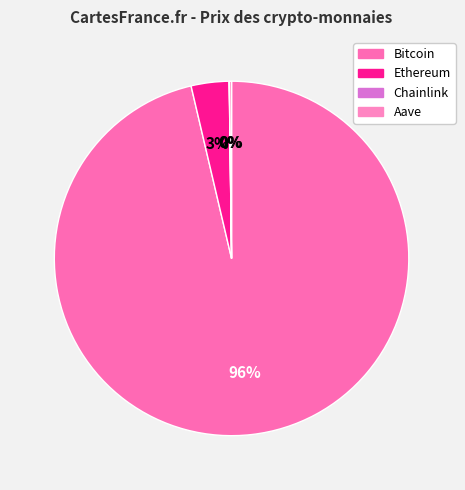

Do Aave and Chainlink together represent more than half of the pie?

No